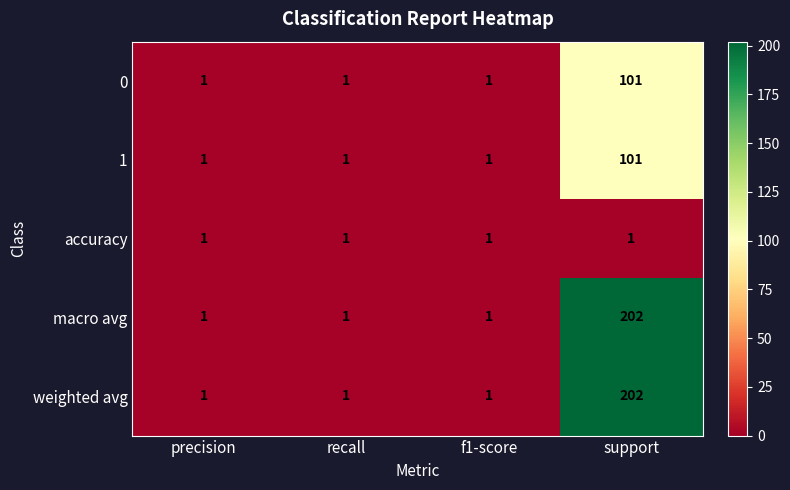

Count the macro avg values in the range 1 to 202.

4